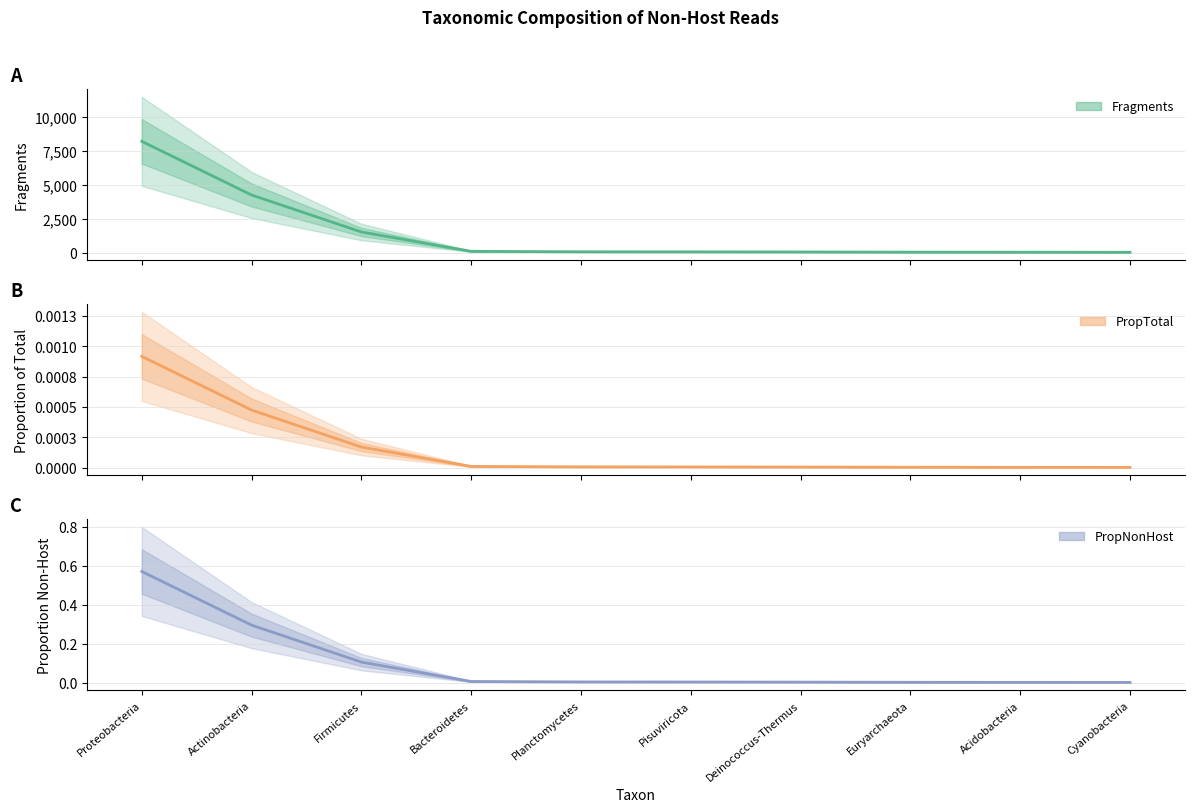

Is the value of Fragments at Acidobacteria greater than the value of PropNonHost at Euryarchaeota?

Yes